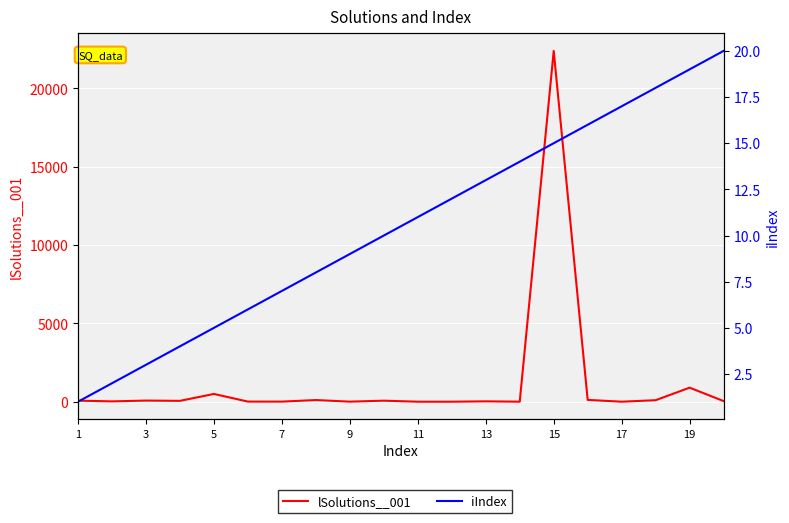

At which label does iIndex reach its minimum?

1